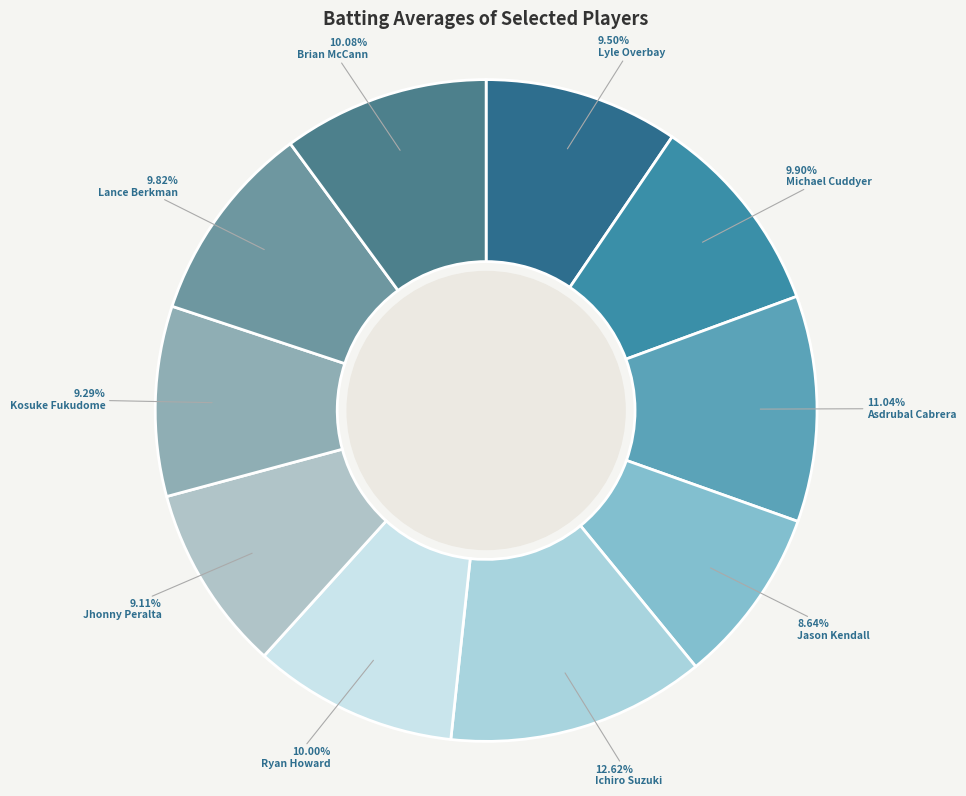

What is the largest slice in the pie chart?

Ichiro Suzuki